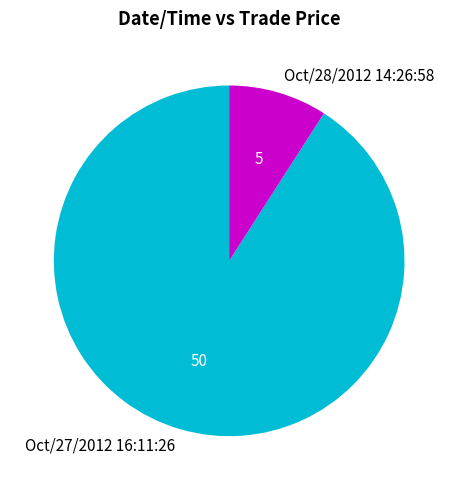

Which category has the biggest portion of the pie?

Oct/27/2012 16:11:26